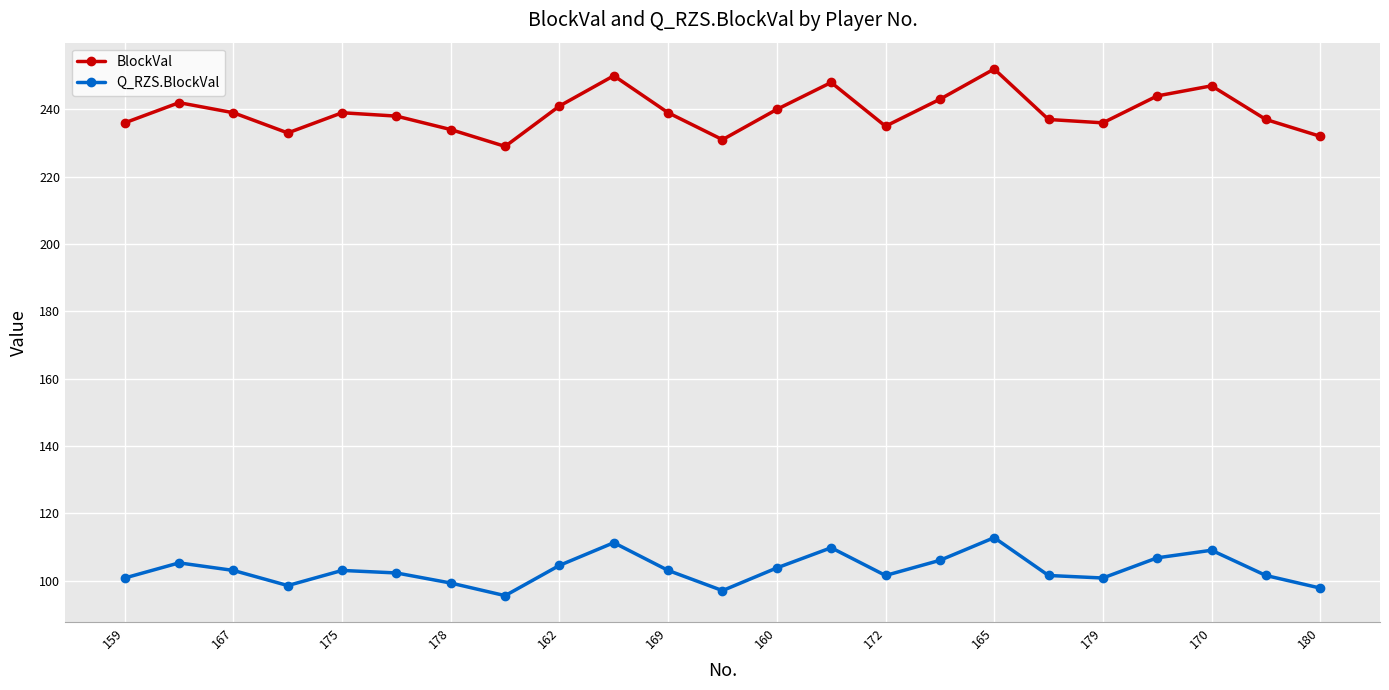

What is the minimum value shown in the chart?

95.5